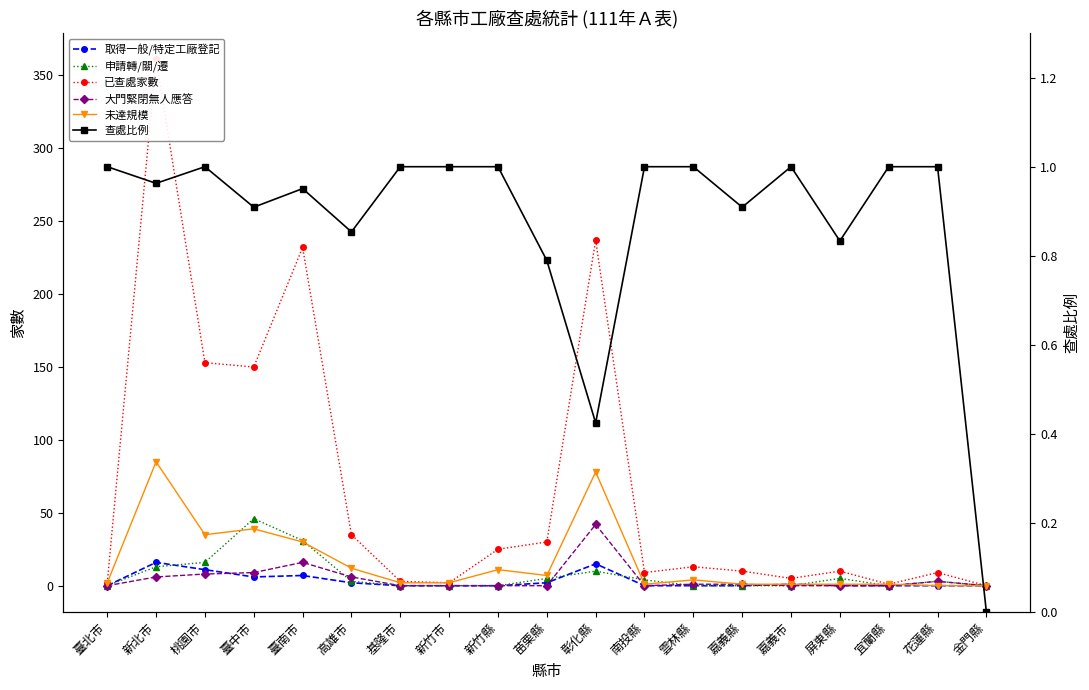

Is it true that 申請轉/關/遷 equals -15.5 at 臺北市?

False